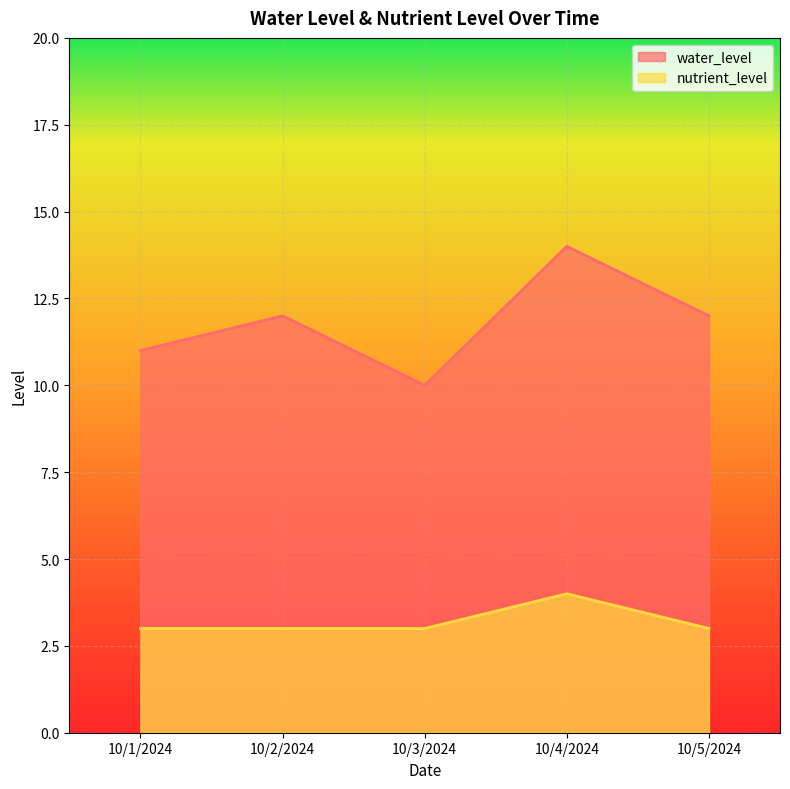

What is the difference between the nutrient_level values at 10/3/2024 and 10/4/2024?

1